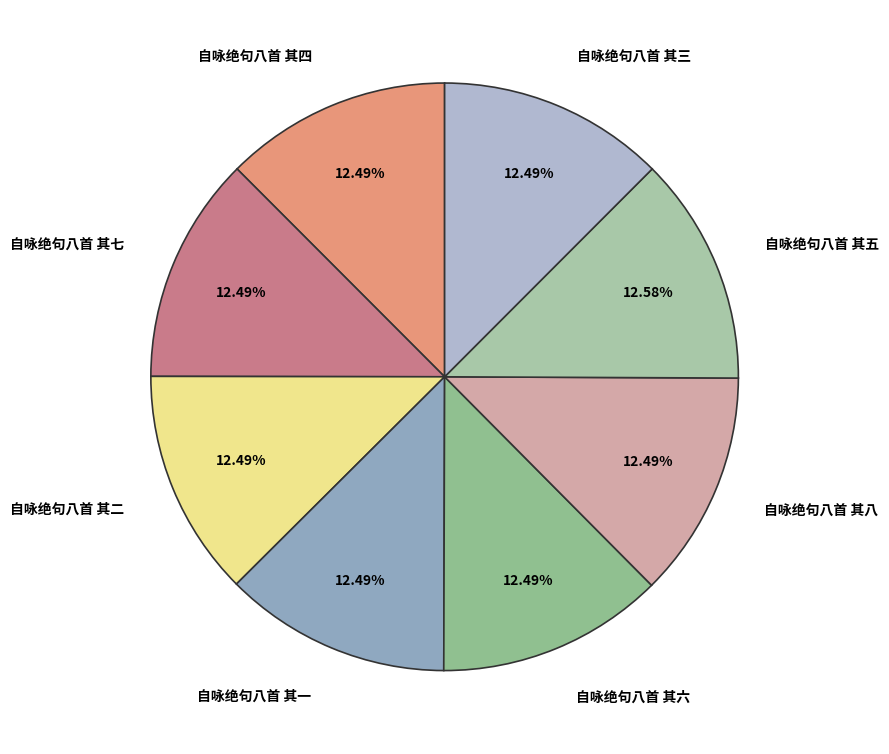

To the nearest percent, what portion does 自咏绝句八首 其一 represent?

12%